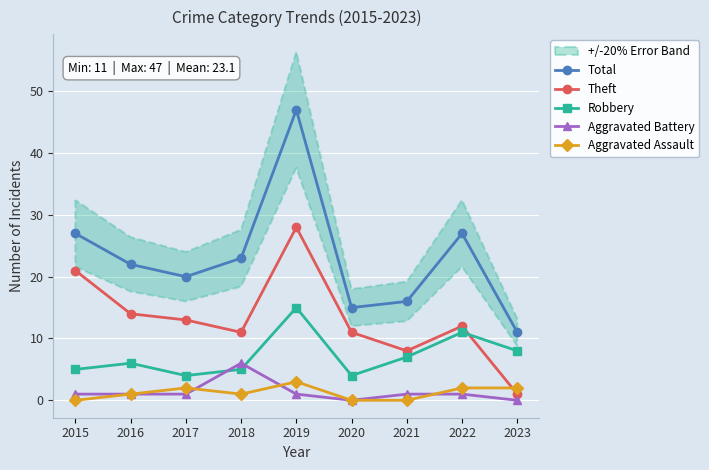

At which category does the chart reach its minimum across all series?

2020